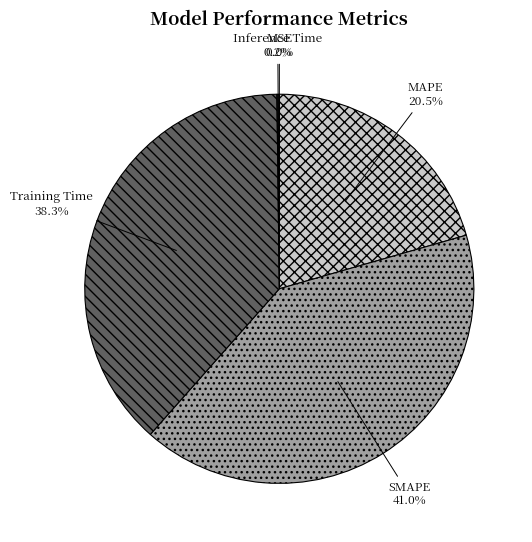

Is MAPE the majority of the pie?

No